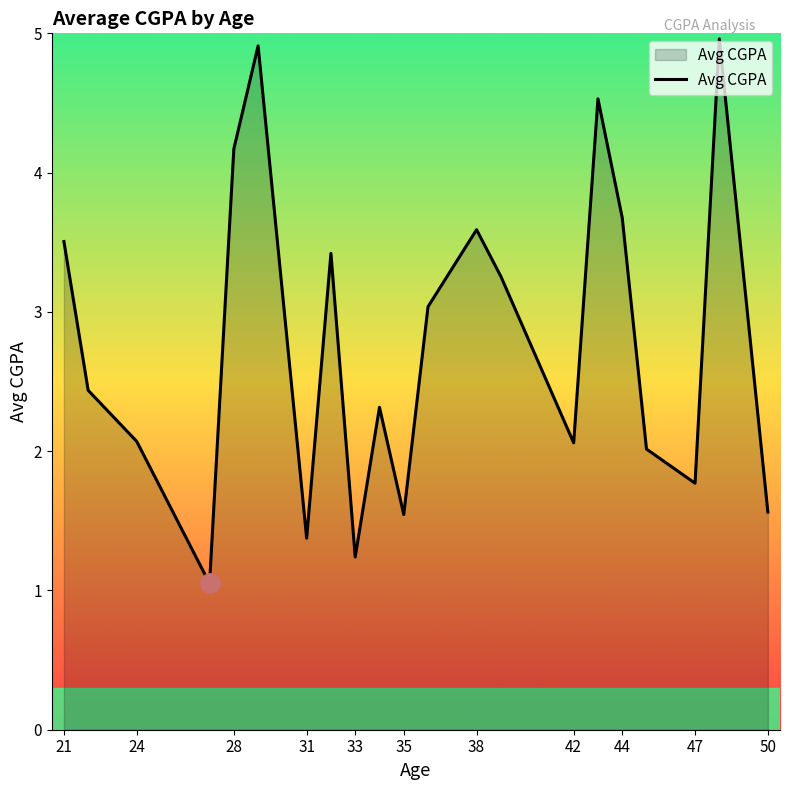

What is the maximum value shown in the chart?

5.0